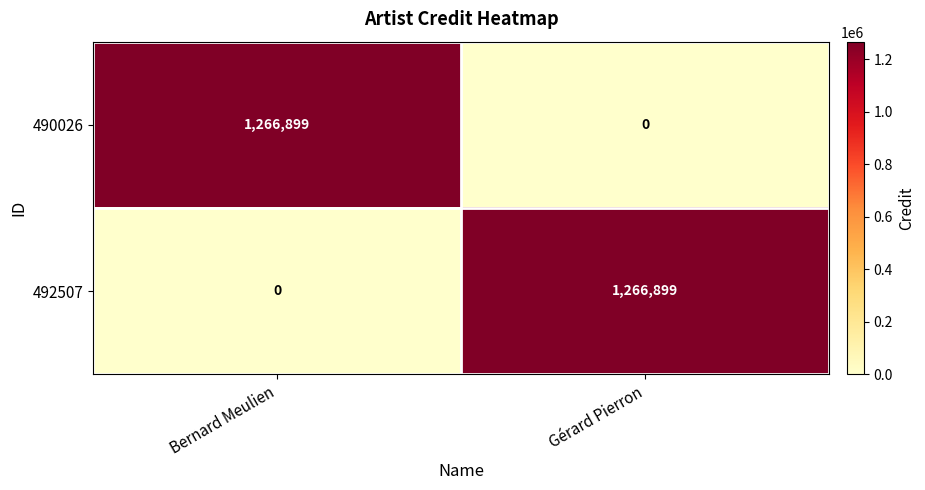

Count the number of categories in the chart.

2